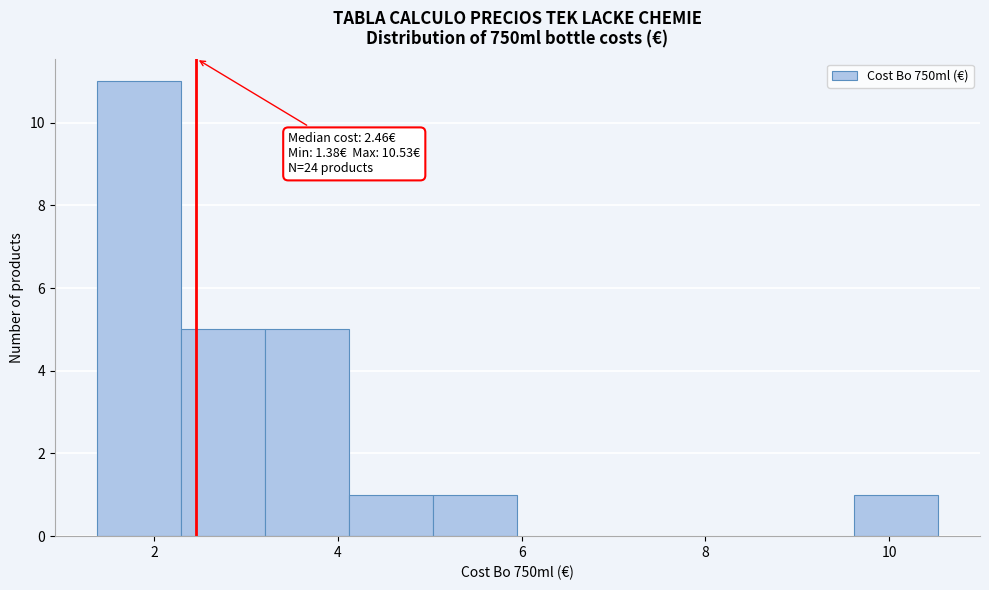

Which range on the x-axis has the tallest bar?

1.4 to 2.2